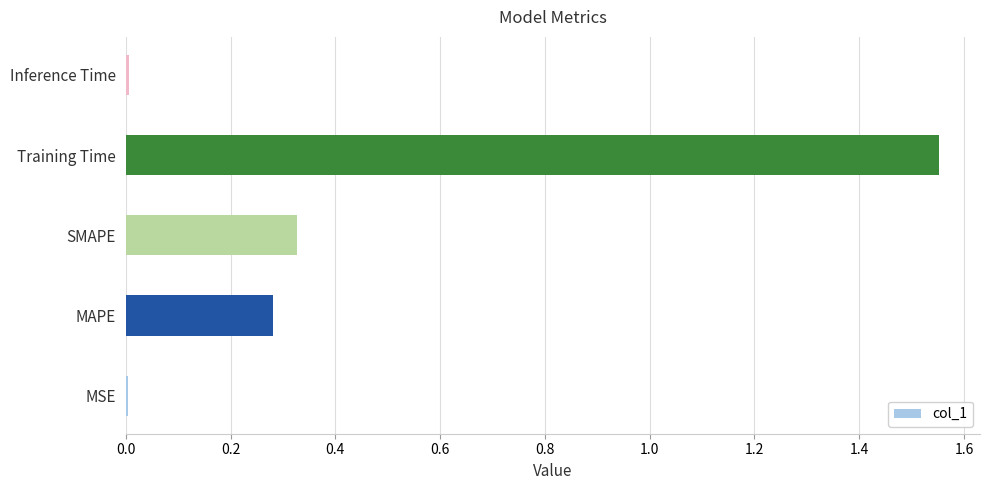

Which category has the highest value across all series?

Training Time